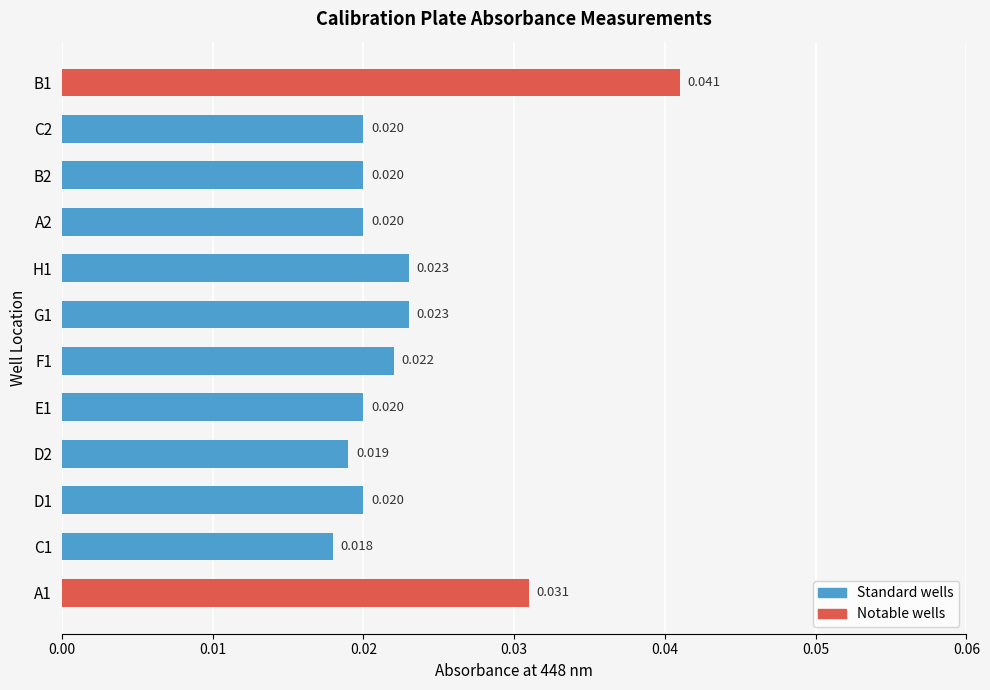

At which label is the value closest to 0?

C1